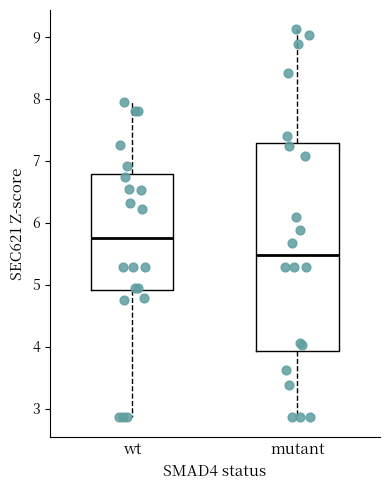

Which box has the lowest median line?

mutant